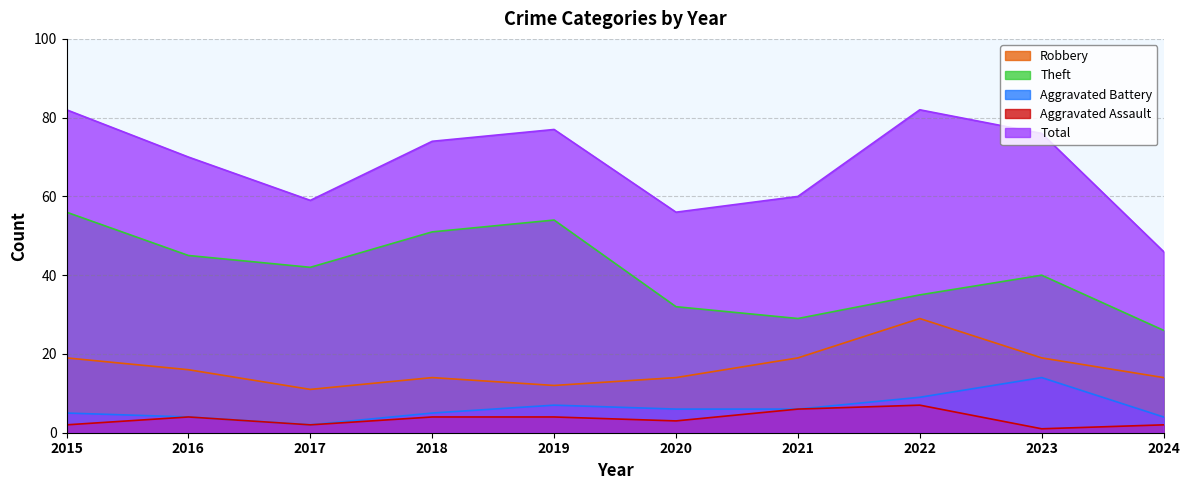

True or false: Aggravated Battery and Aggravated Assault intersect in this chart.

False